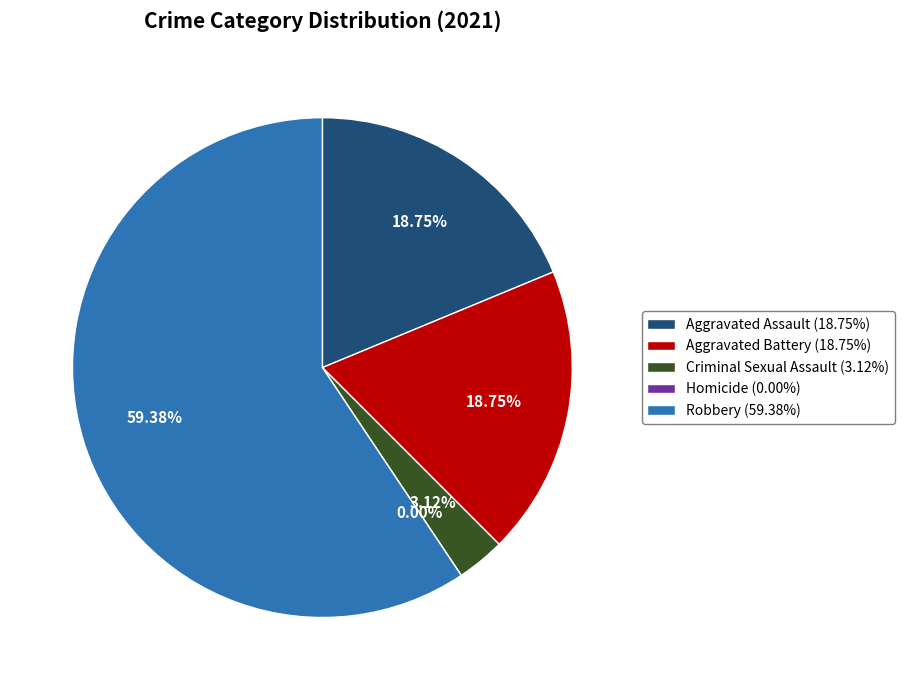

Does Homicide represent more than half of the total?

No